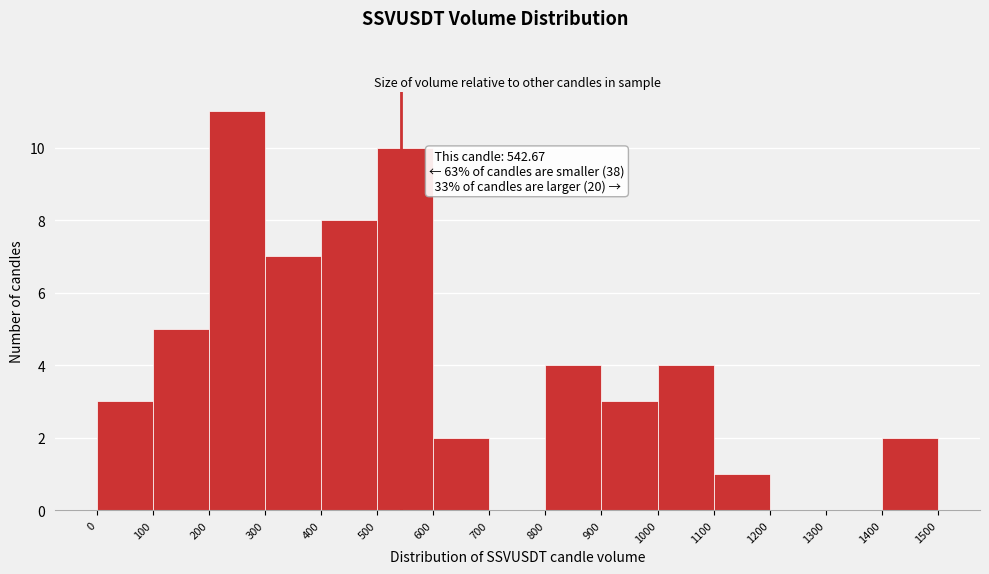

Over which range of the x-axis is the bar tallest?

200 to 300